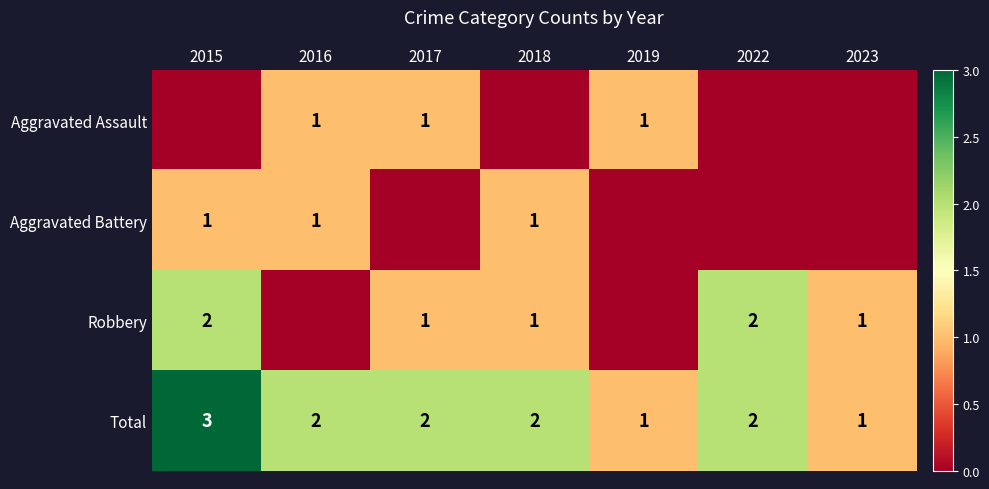

What is the sum of the Robbery values at 2015 and 2018?

3